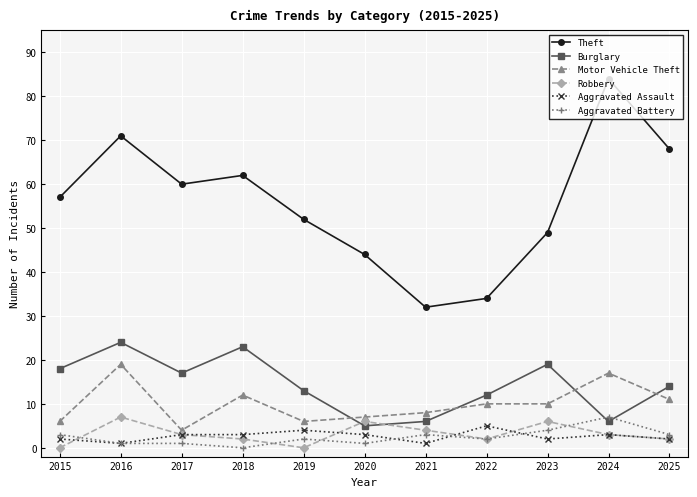

What is the spread (max minus min) of values at 2018?

62